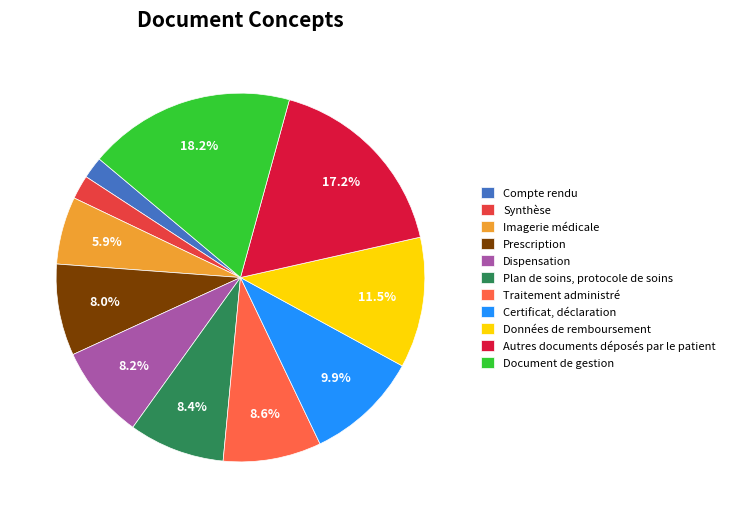

Which category has the biggest portion of the pie?

Document de gestion